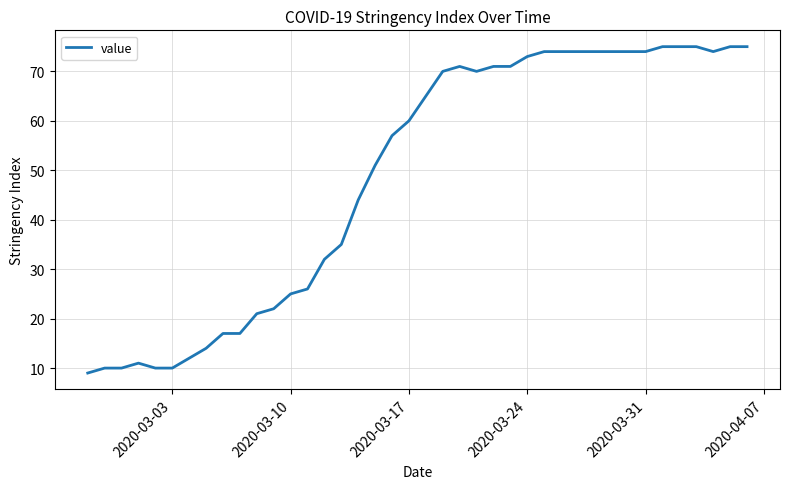

How many lines are shown in the chart?

1